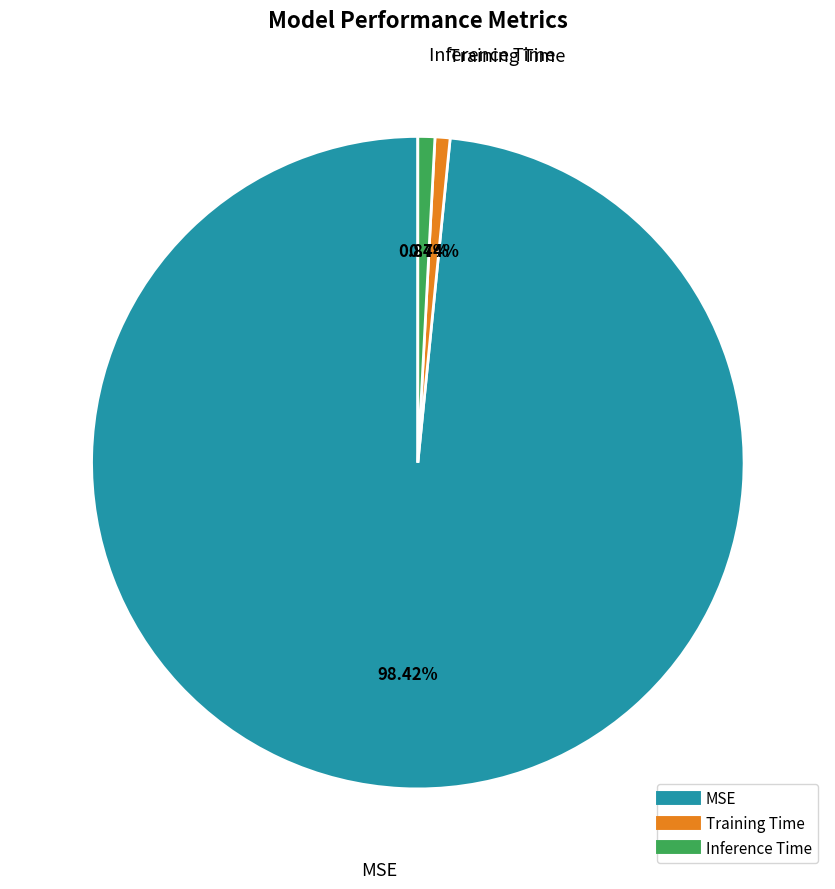

Which category has the biggest portion of the pie?

MSE